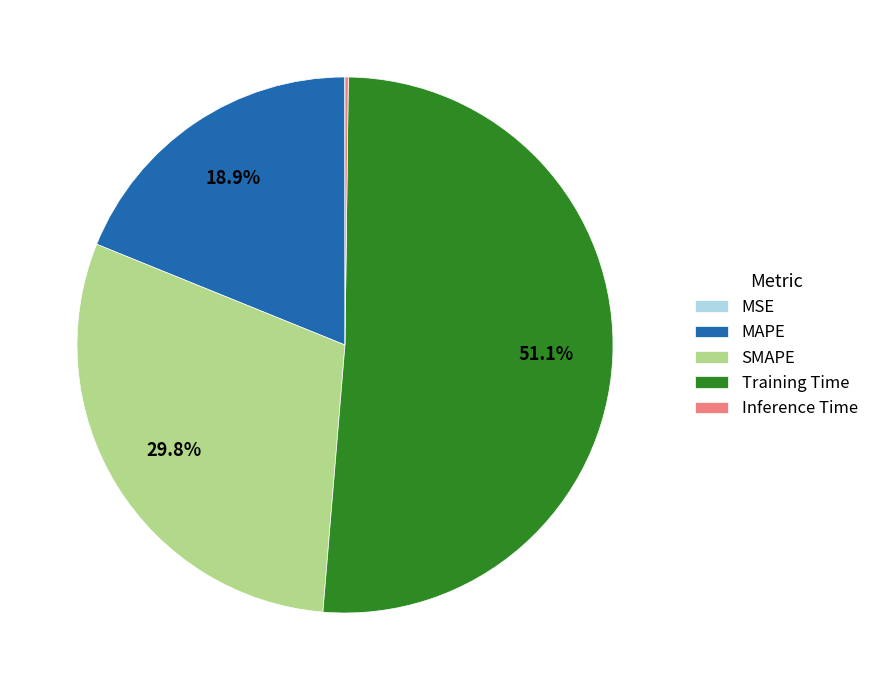

What is the total percentage of MAPE and SMAPE?

48.7%